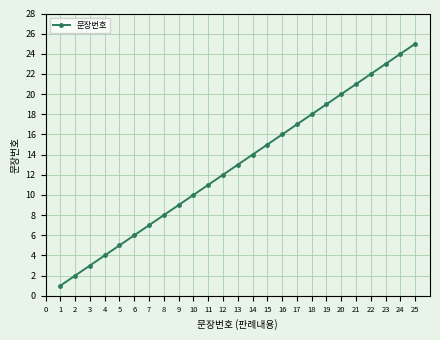

Rank the categories by value from highest to lowest.

25, 24, 23, 22, 21, 20, 19, 18, 17, 16, 15, 14, 13, 12, 11, 10, 9, 8, 7, 6, 5, 4, 3, 2, 1